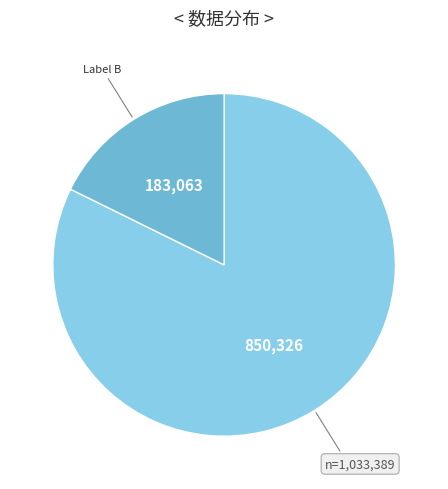

How many segments does this pie chart have?

2